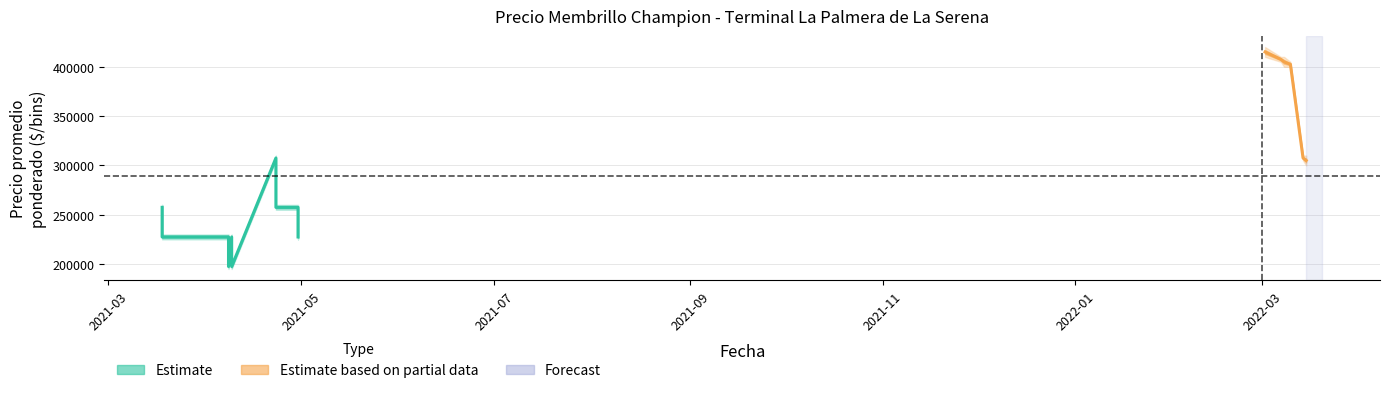

At which label is Precio minimo closest to 302500?

2022-03-15